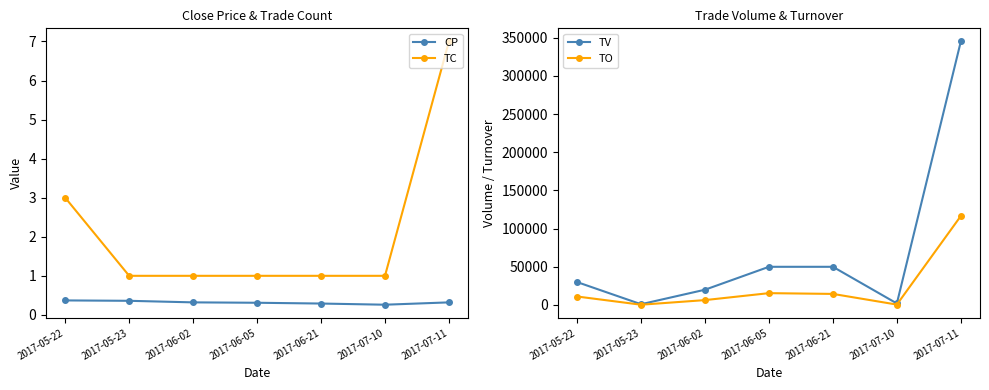

What position from the left is 2017-05-23?

2